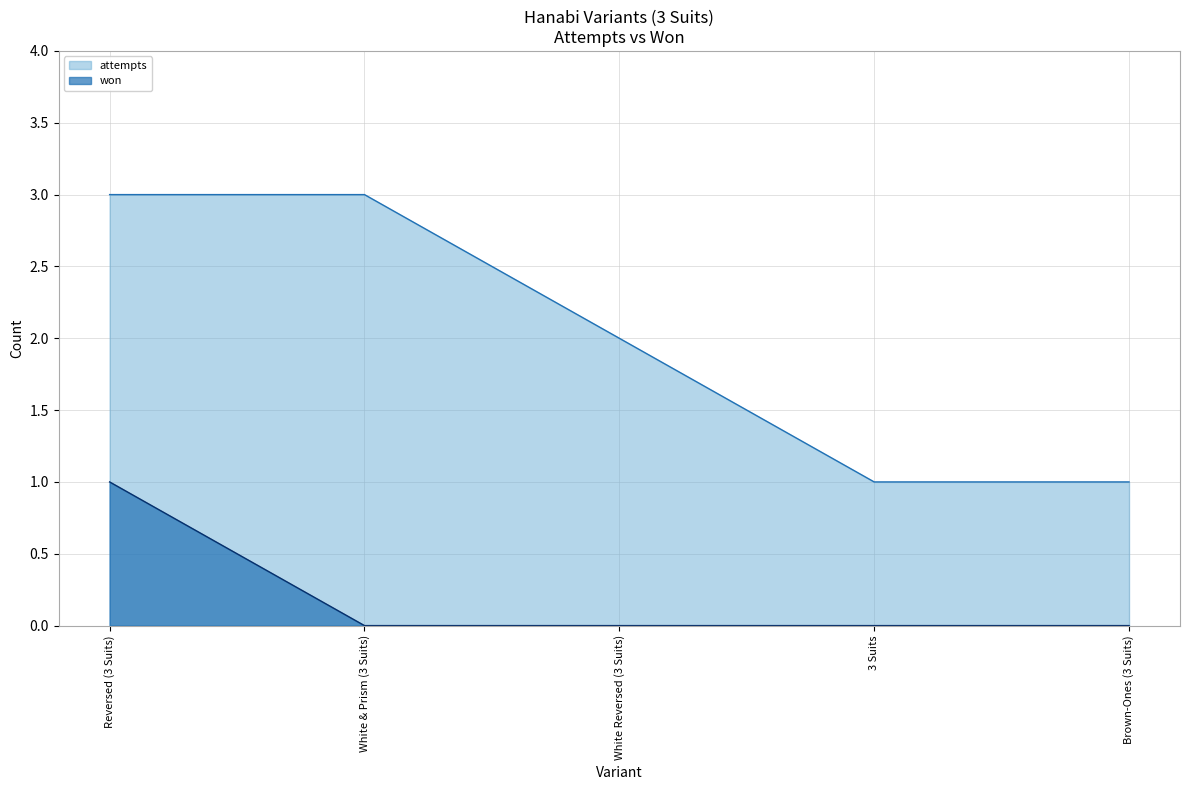

Which category has the highest value in the attempts series?

Reversed (3 Suits)